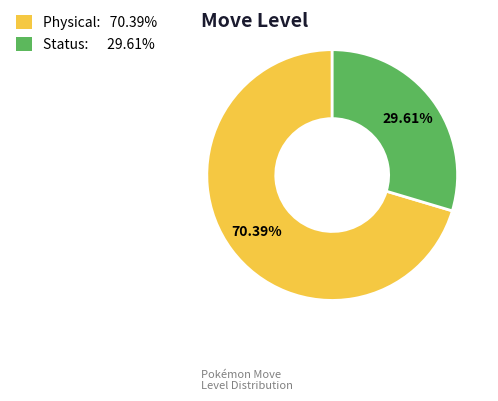

To the nearest percent, what is the difference between the largest and smallest slice percentages?

41%